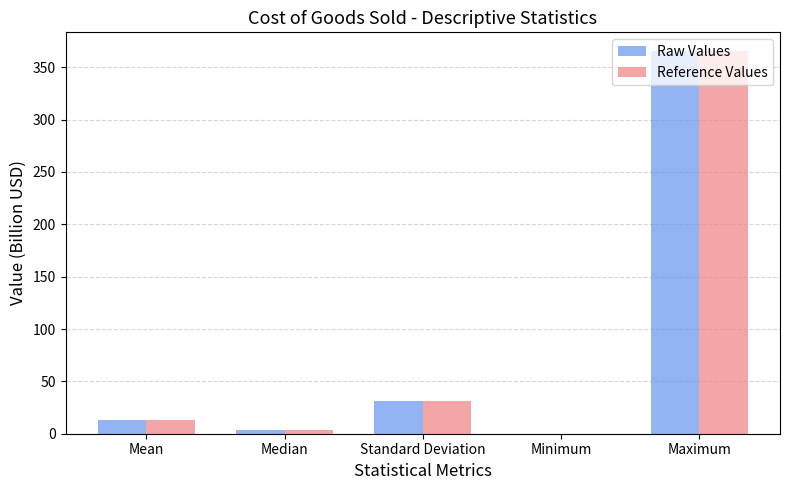

Reading left to right, list all the values displayed in this chart.

Raw Values: Mean=12.9	Median=4.0	Standard Deviation=30.9	Minimum=0.0	Maximum=365.1
Reference Values: Mean=12.9	Median=4.0	Standard Deviation=30.9	Minimum=0.0	Maximum=365.1